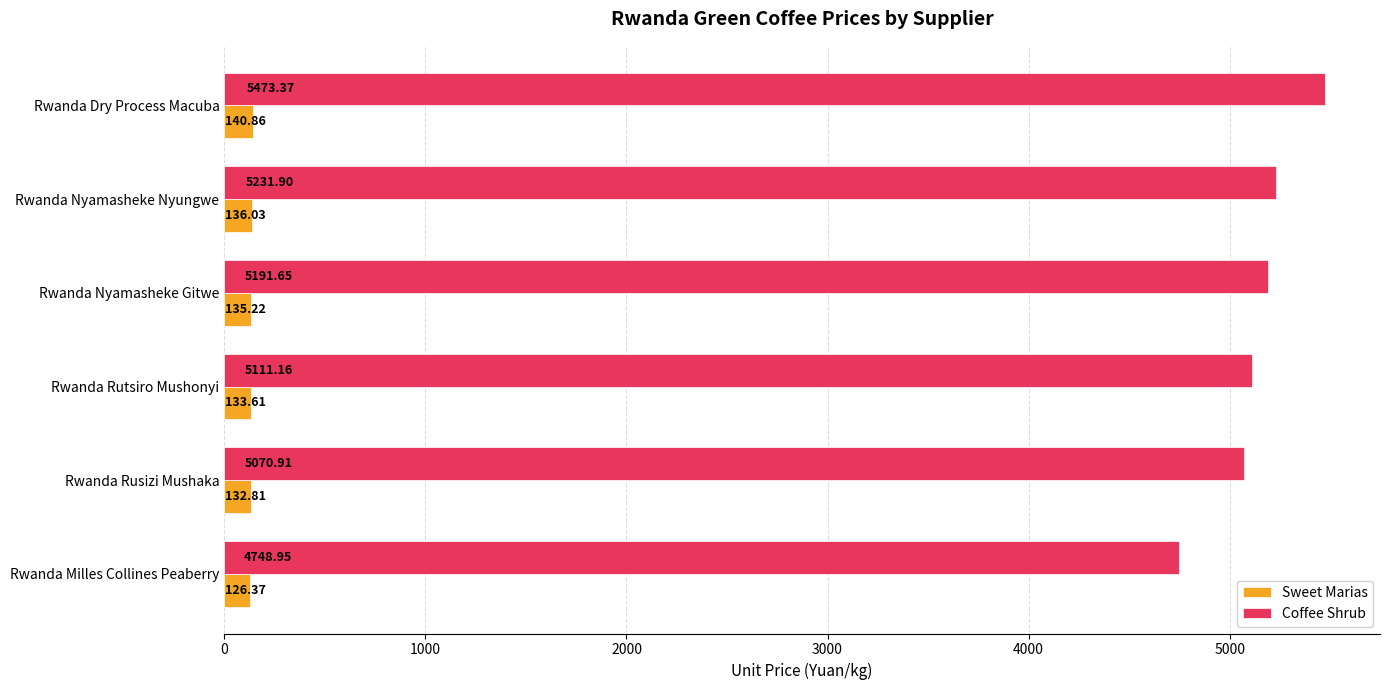

What is the average value of the Coffee Shrub series?

5138.0